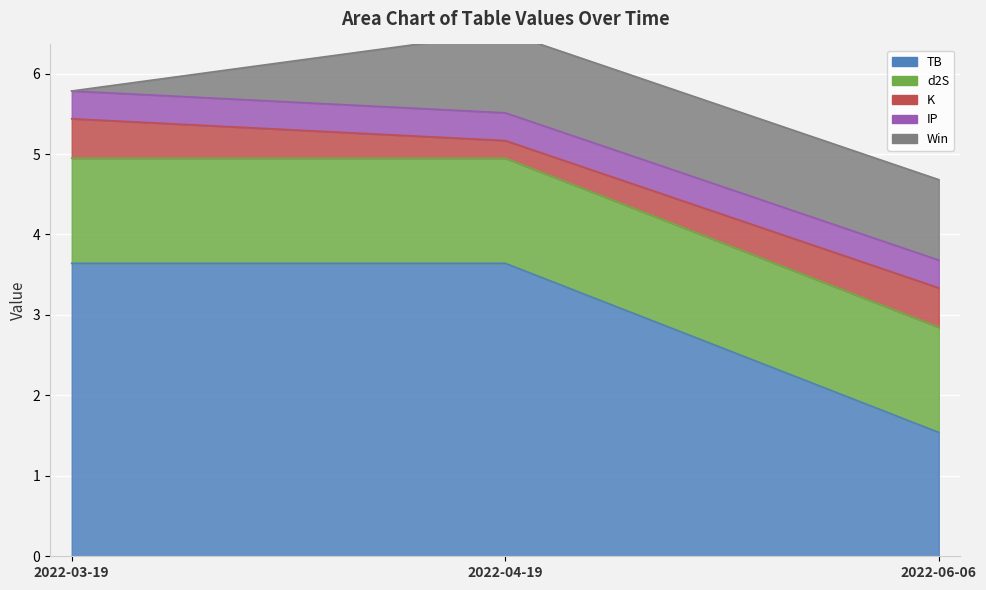

Which series has the largest range (max minus min)?

TB